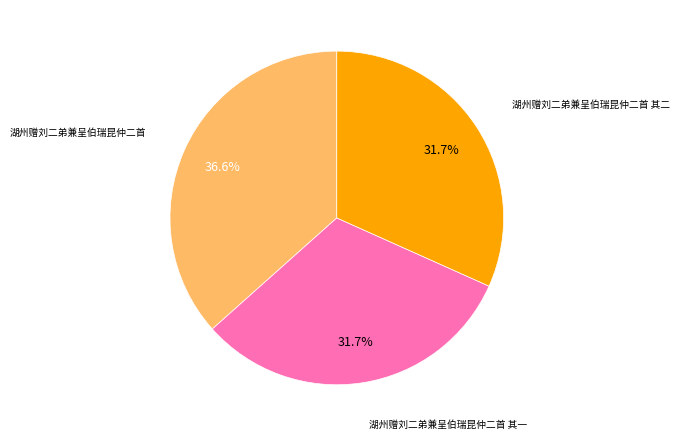

To the nearest percent, what is the difference between the largest and smallest slice percentages?

5%